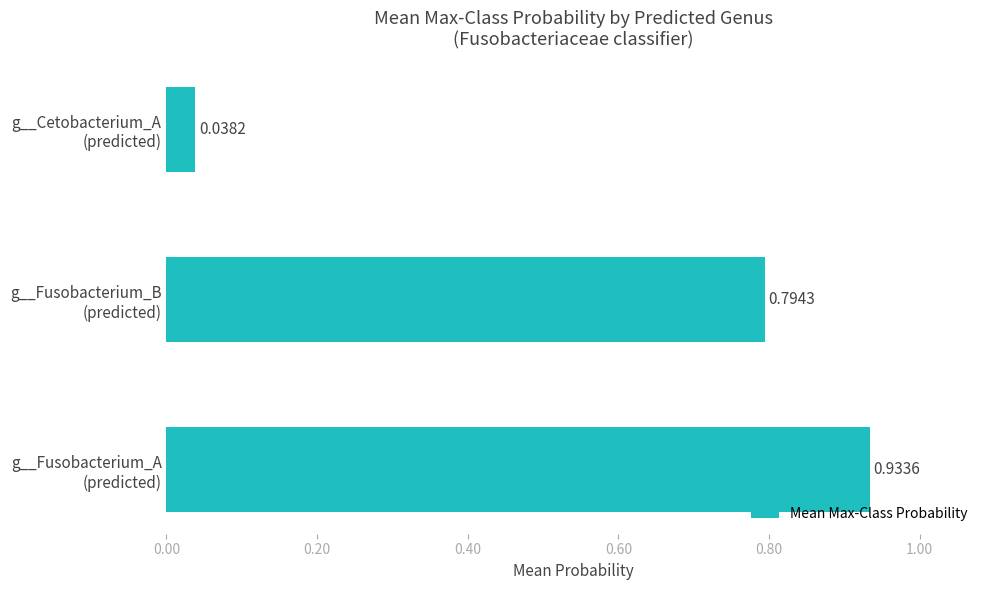

What is the sum of all values?

1.8